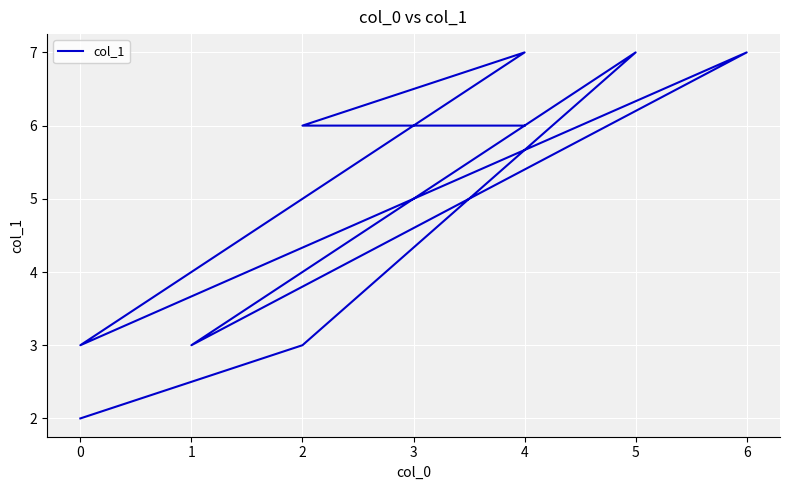

The chart shows a value of 8 at 4. True or false?

False